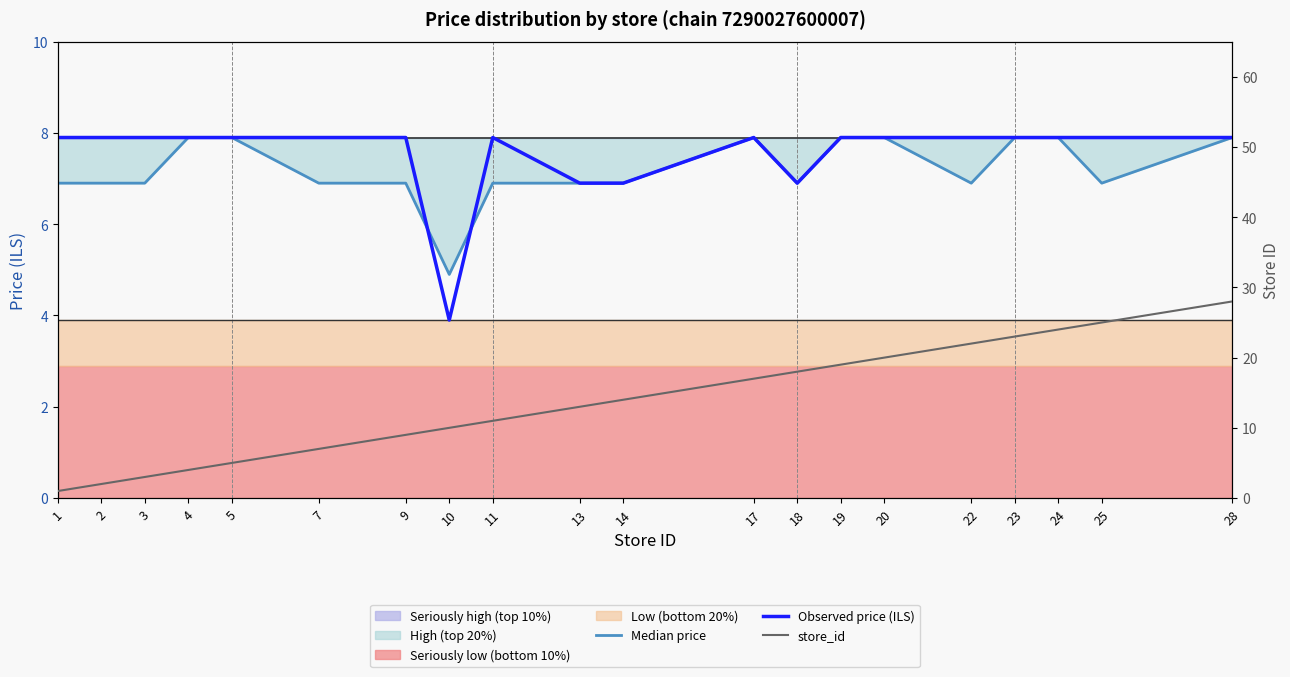

Between 11 and 18, which series saw the biggest shift?

store_id